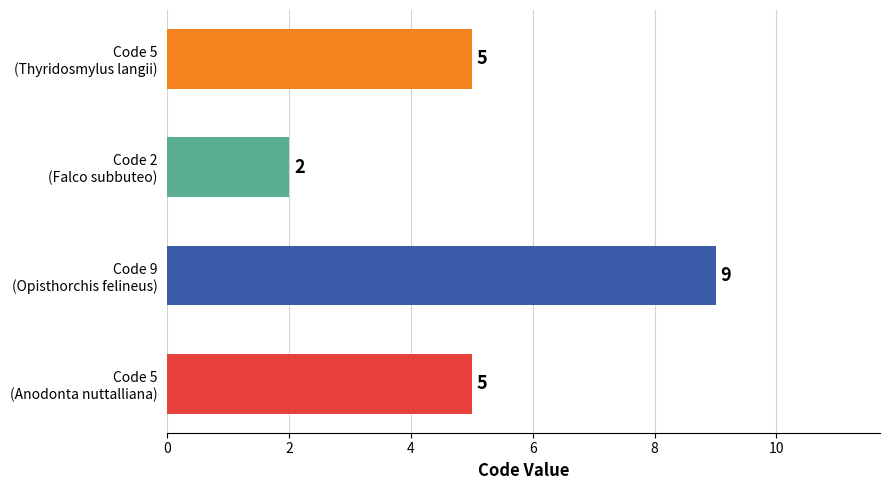

How many distinct data groups are displayed?

1